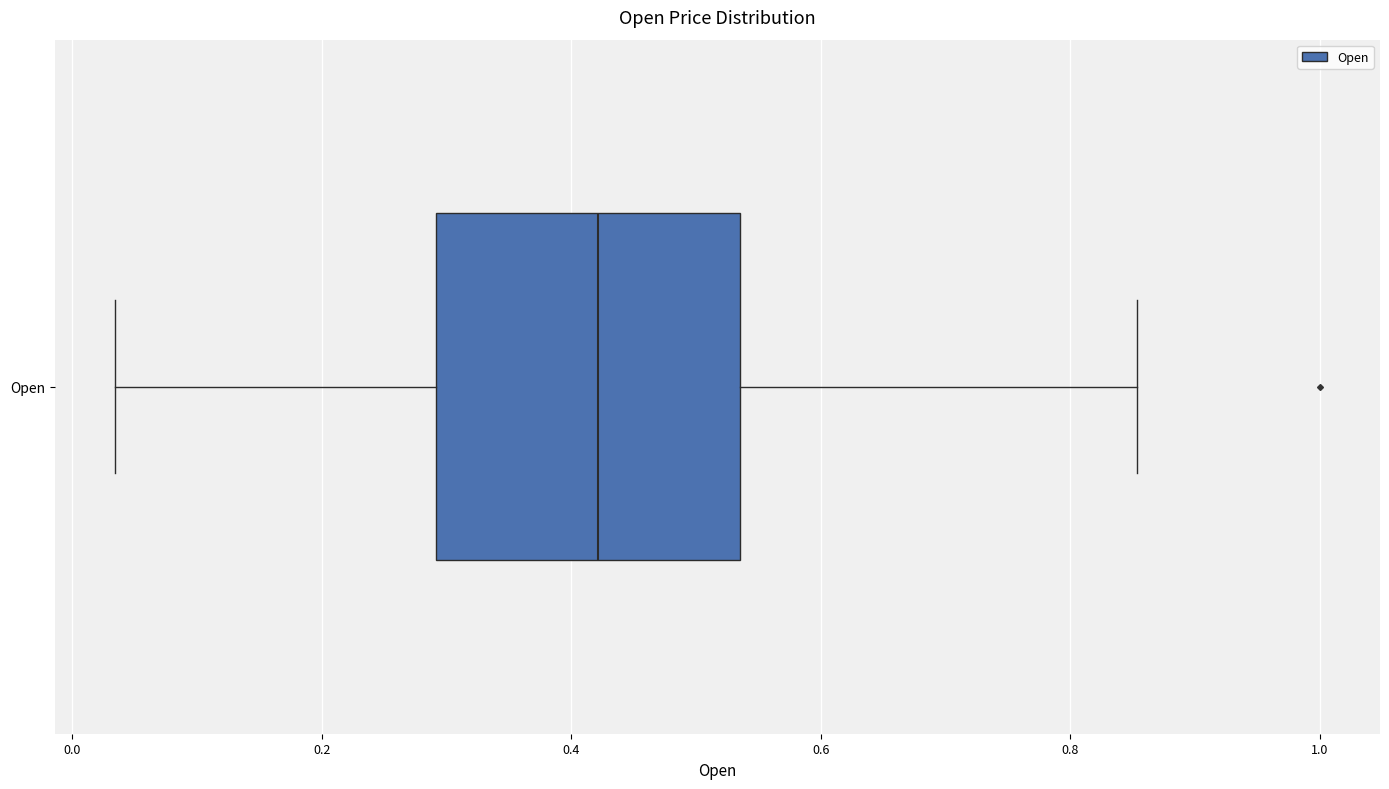

Where does the left whisker of the box for Open end on the x-axis? The values are not printed on the chart, so give them approximately, as read against the axis.

0.04